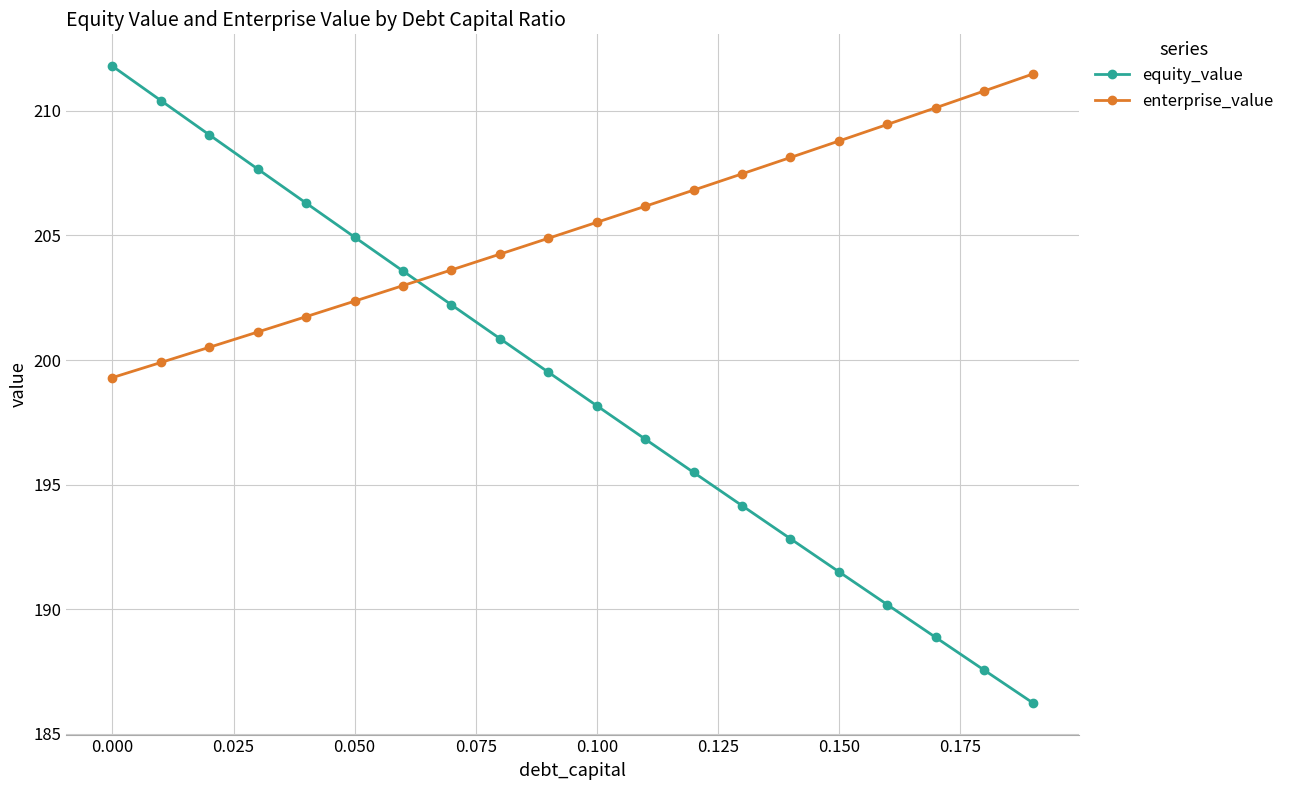

What is the difference between the maximum and minimum values in the enterprise_value series?

12.2